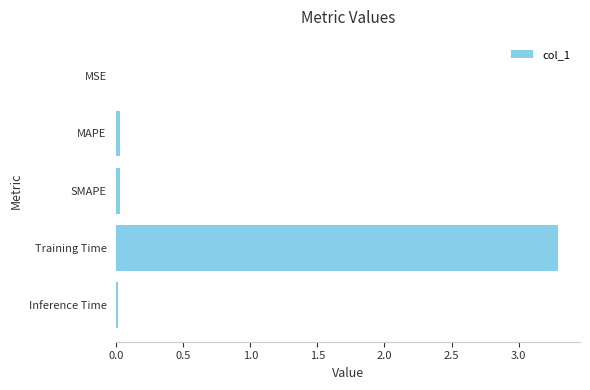

True or false: the data shows 0.0 at MSE.

True